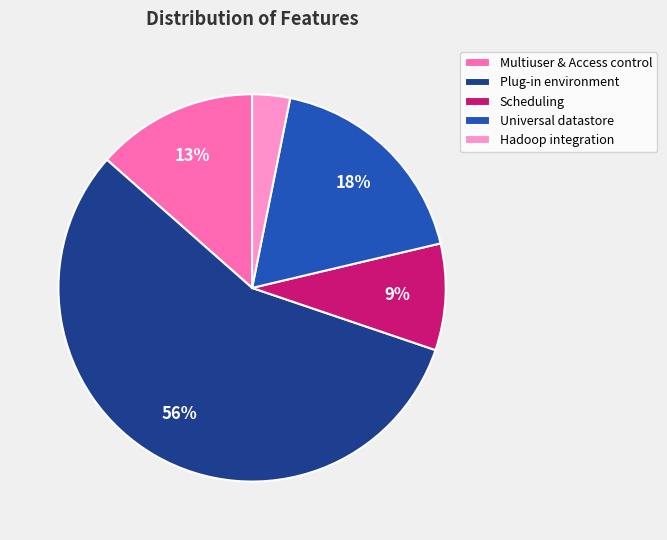

How many slices are in this pie chart?

5